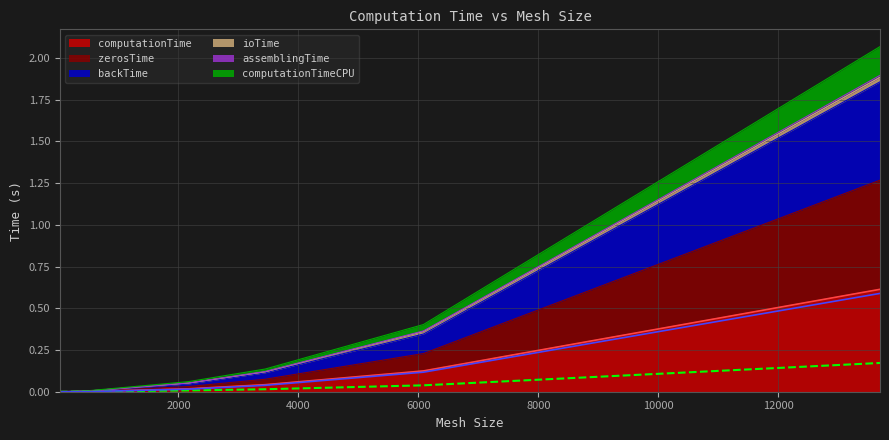

What is the average value of the zerosTime series?

0.2